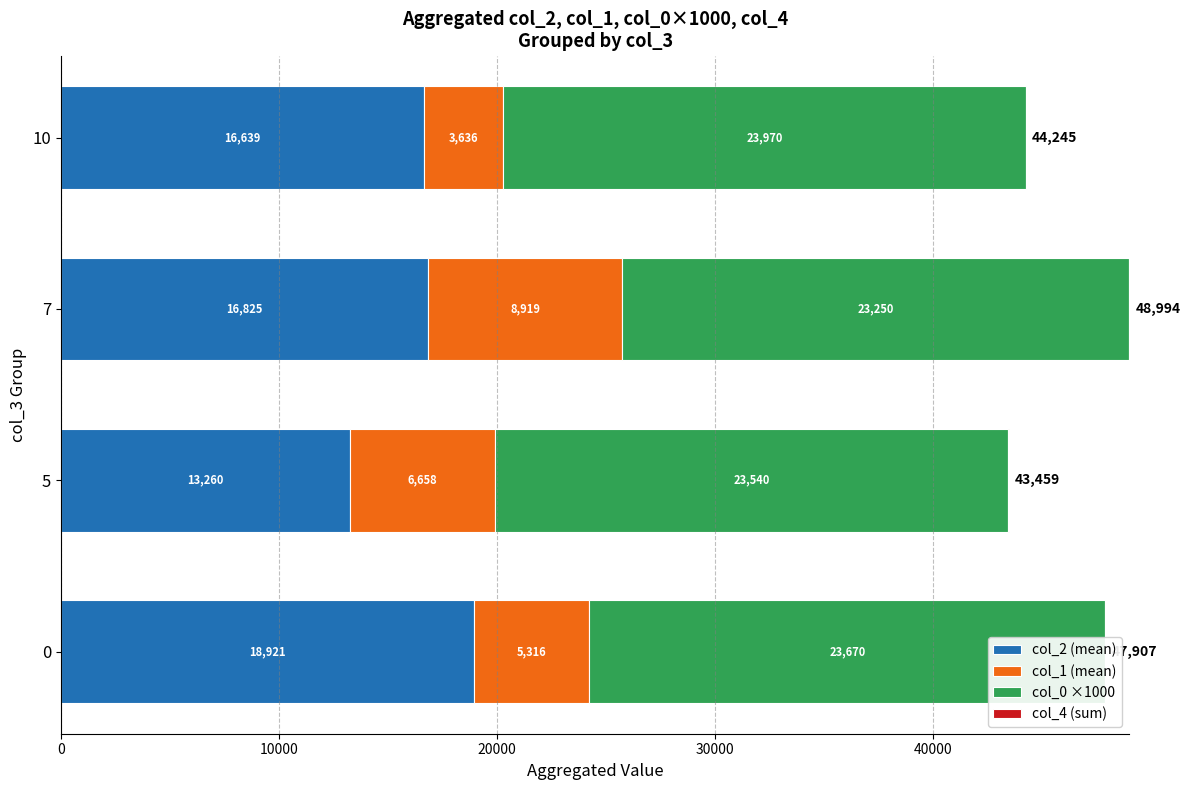

What is the minimum value for col_0 ×1000?

23250